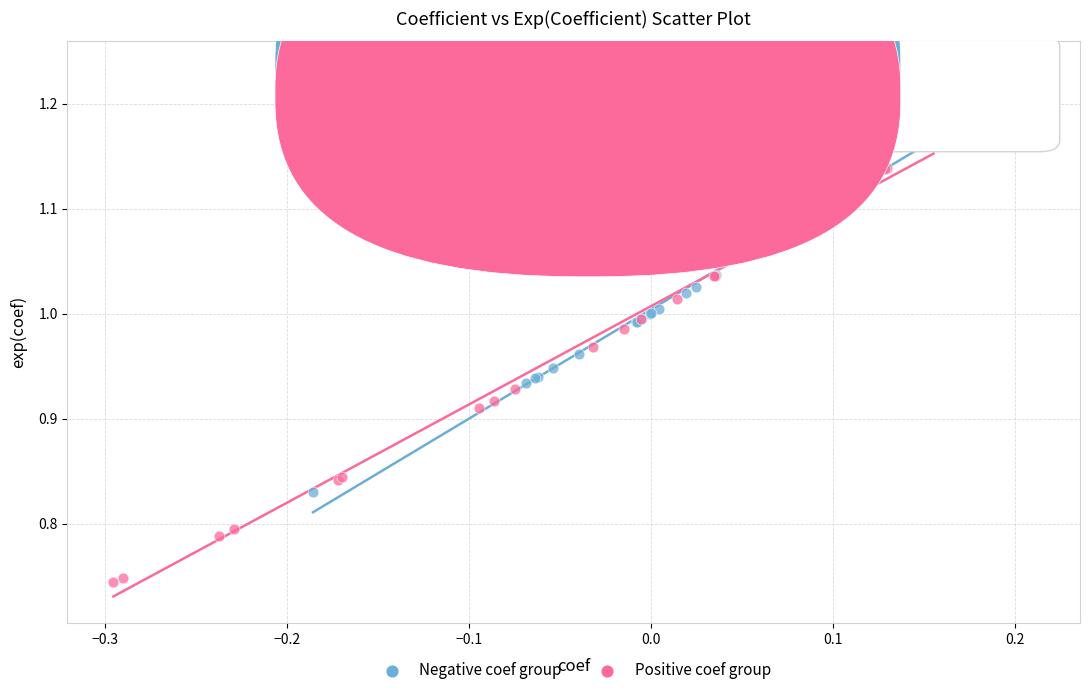

Which series reaches the maximum Y coordinate?

Negative coef group